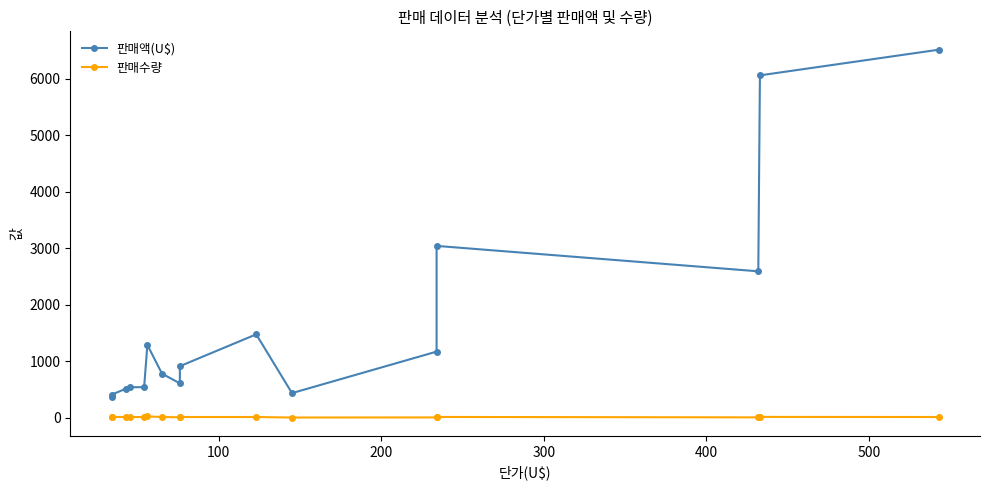

True or false: 판매액(U$) has a value of 221 at 7.

False